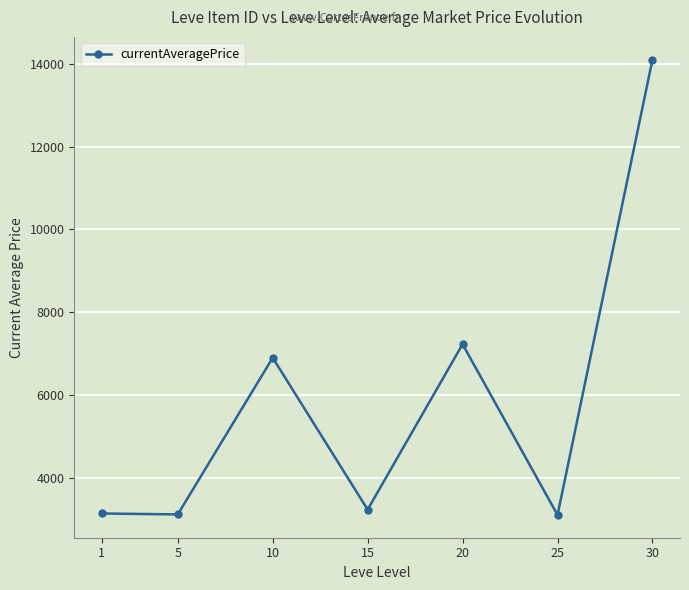

Where is the first local maximum?

10